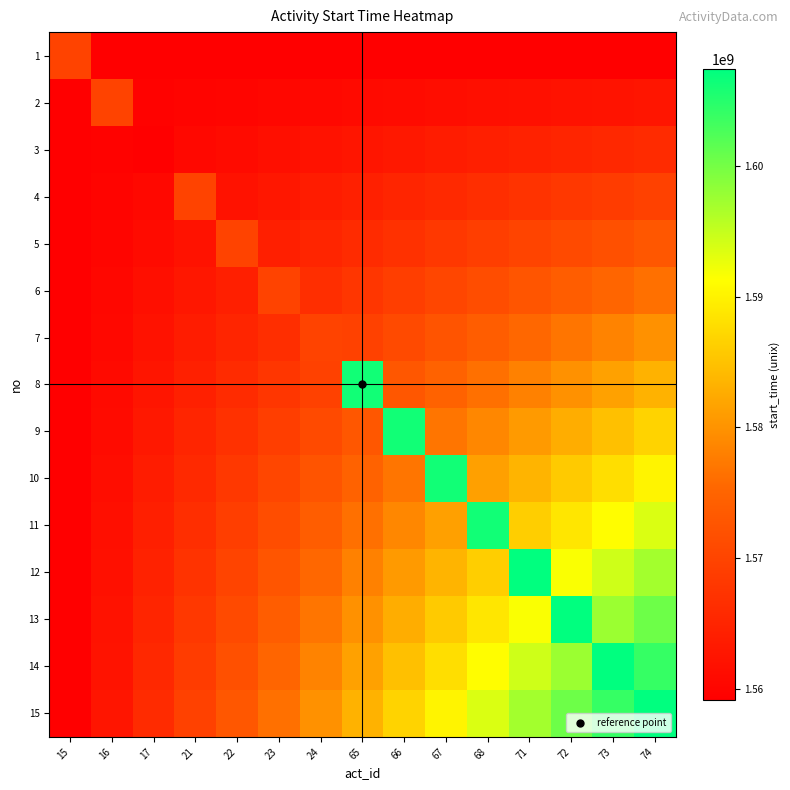

What is the greatest value displayed?

1607385600.0